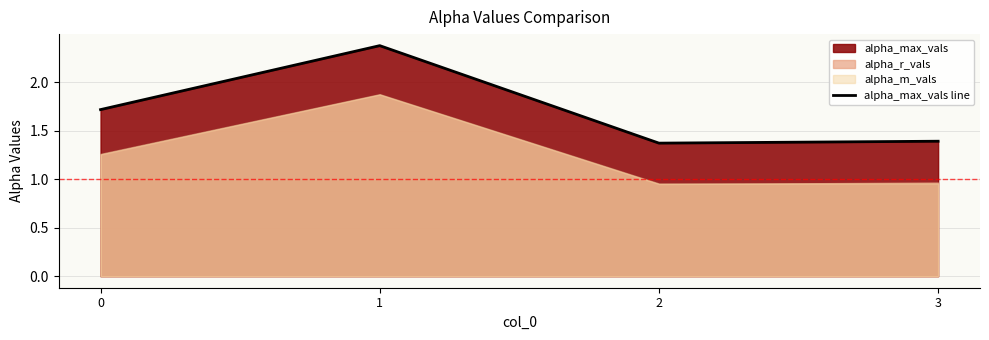

Is it true that the value at 1 is 0.6?

False